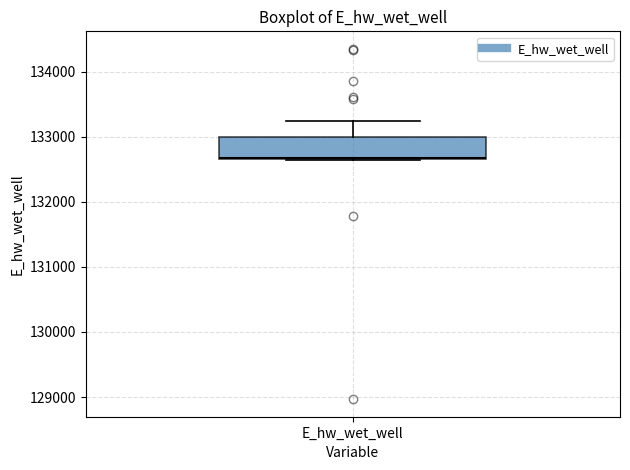

Transcribe this box plot: give where the median line is, the range the box spans, and where the two whiskers end, as read against the y-axis. The values are not printed on the chart, so give them approximately, as read against the axis.

median 132700, box 132700 to 133000, whiskers 132600 to 133200